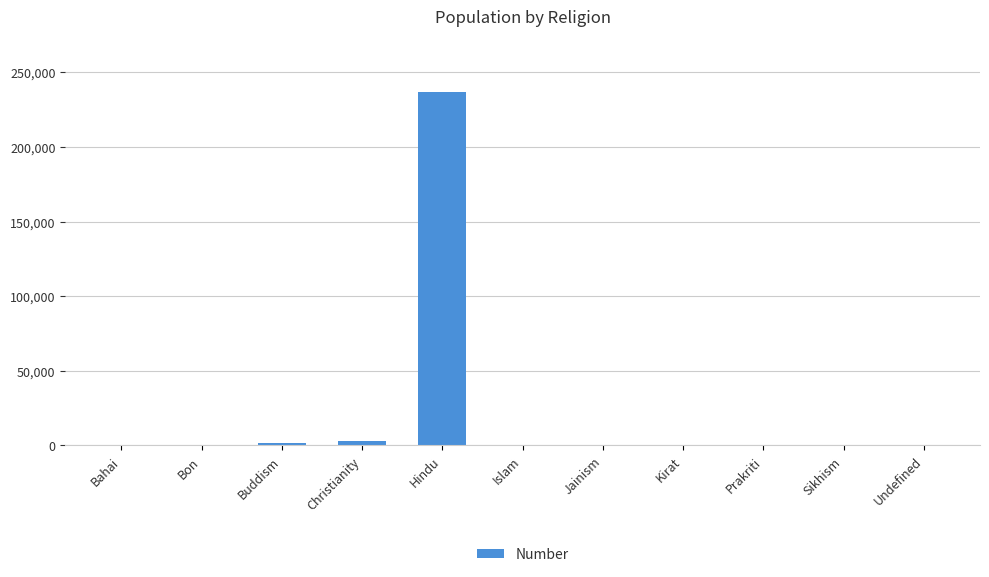

The chart shows a value of 0 at Sikhism. True or false?

True